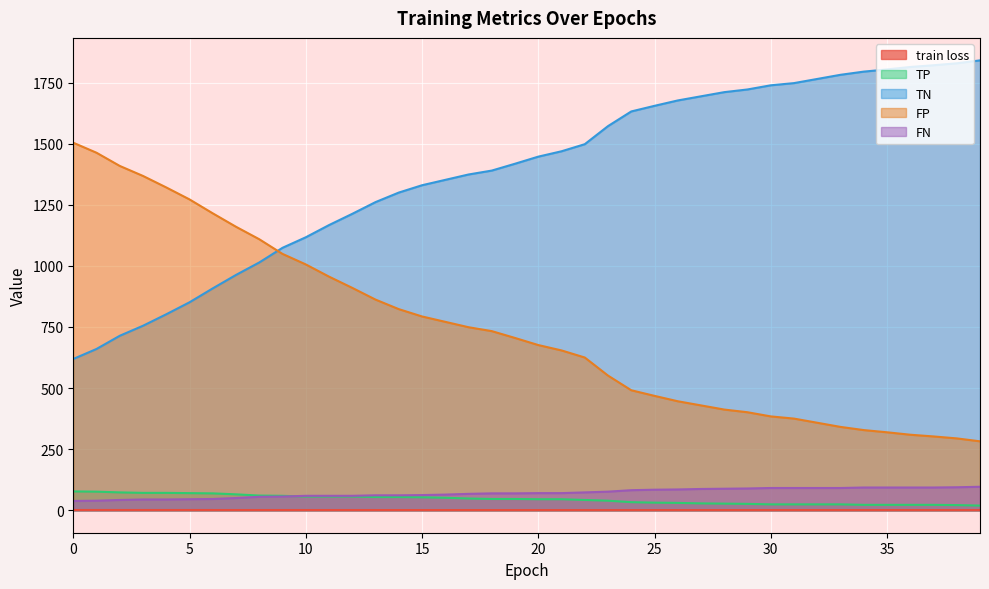

True or false: FN has a value of 19.6 at 15.

False